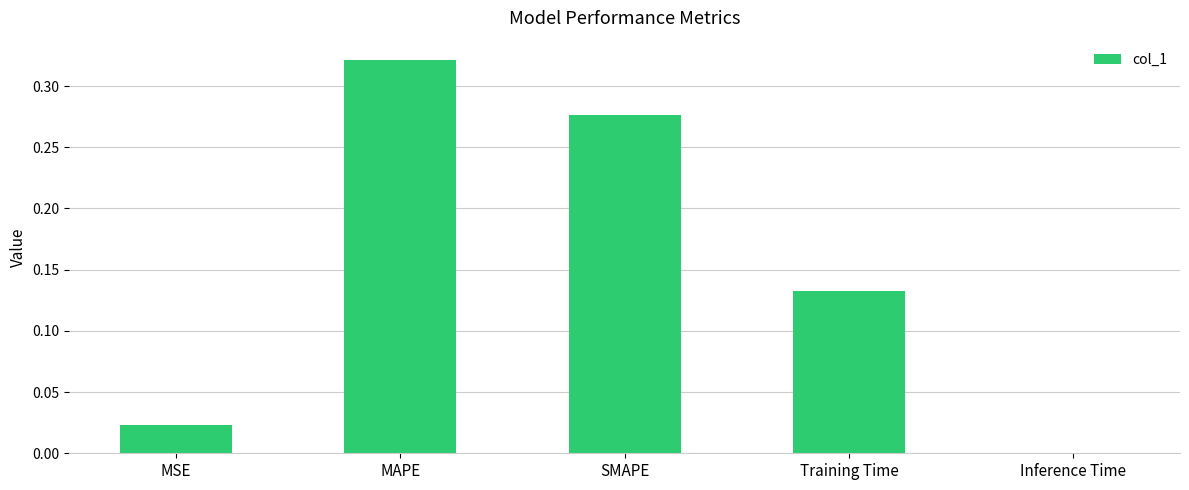

Which category has the highest value across all series?

MAPE